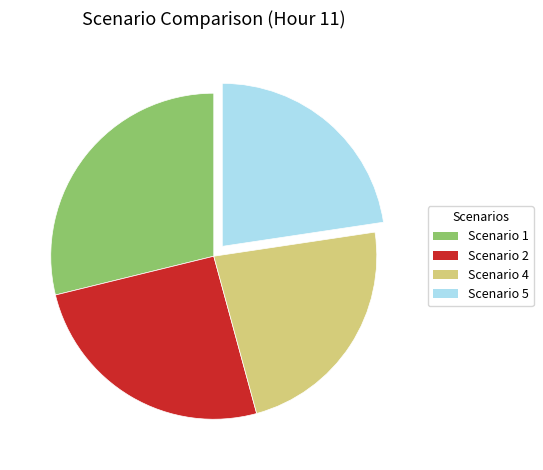

Combined, do Scenario 4 and Scenario 1 account for over 50%?

Yes